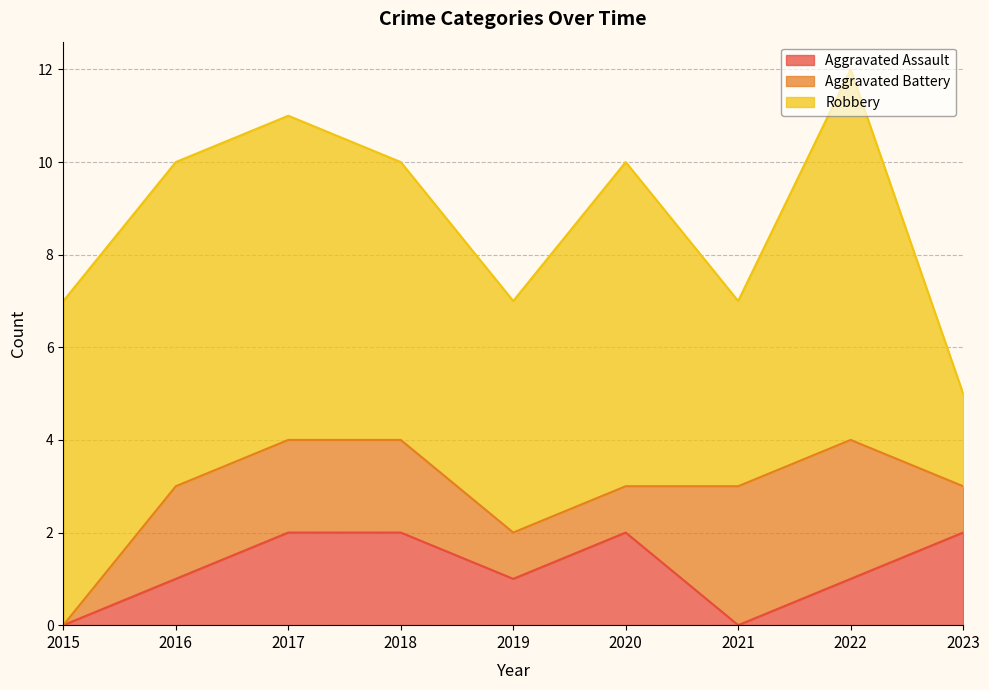

True or false: Aggravated Assault has a value of 2 at 2017.

True